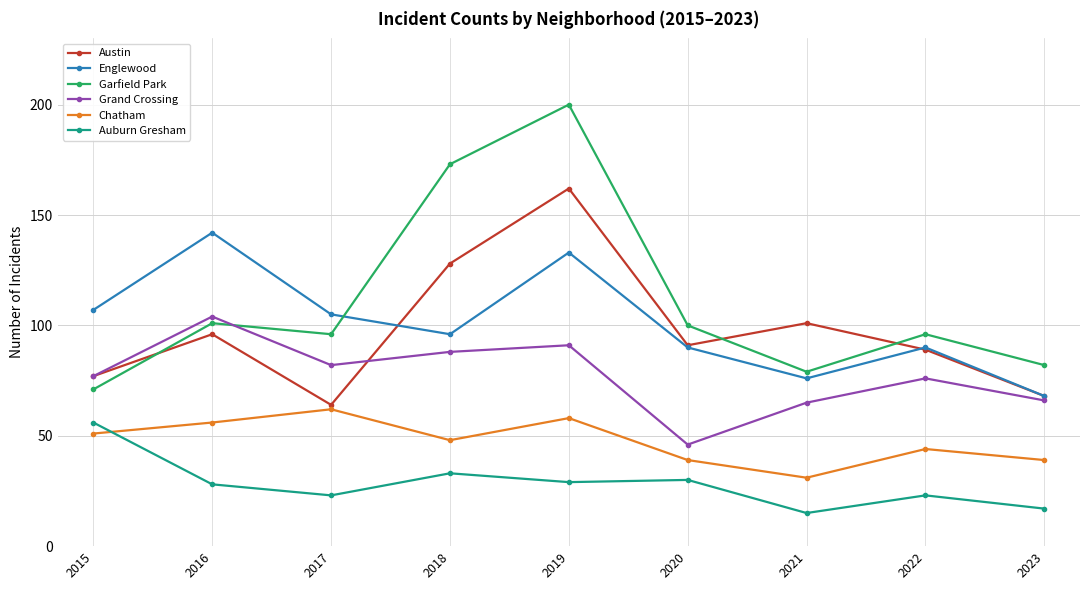

Reading left to right, transcribe all the data shown in this chart.

Austin: 77	96	64	128	162	91	101	89	68
Englewood: 107	142	105	96	133	90	76	90	68
Garfield Park: 71	101	96	173	200	100	79	96	82
Grand Crossing: 77	104	82	88	91	46	65	76	66
Chatham: 51	56	62	48	58	39	31	44	39
Auburn Gresham: 56	28	23	33	29	30	15	23	17